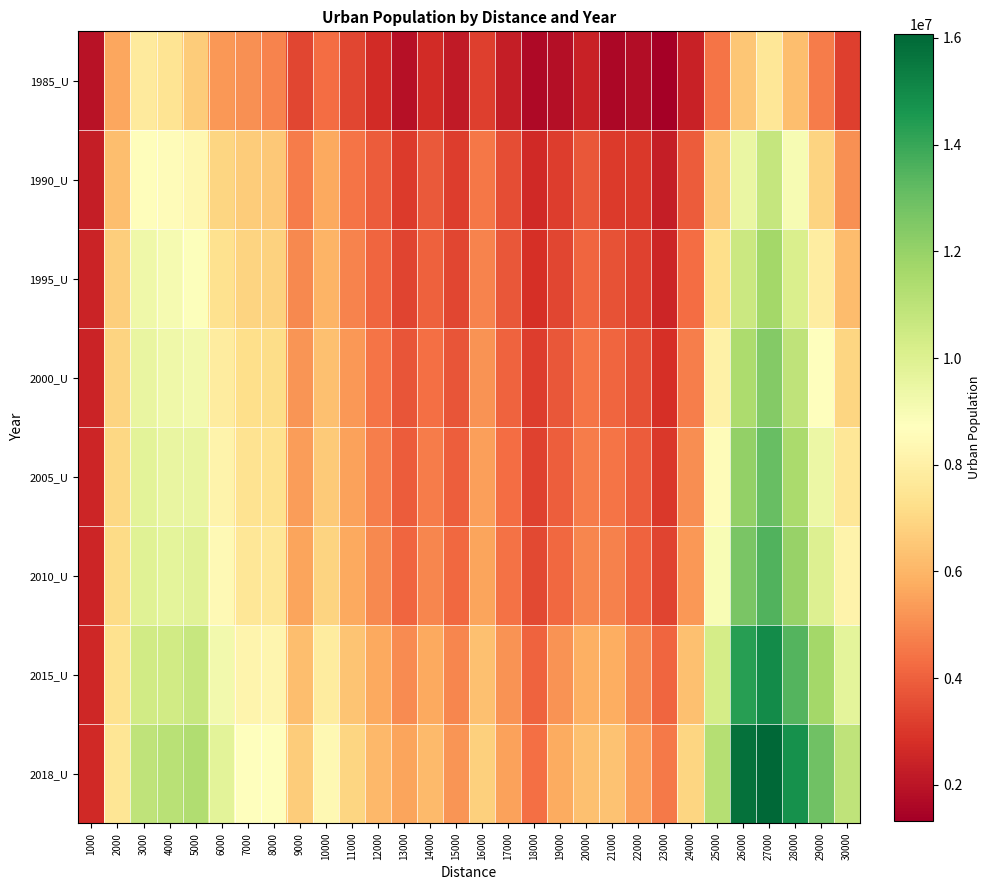

At how many categories does at least one series exceed 6899769?

16